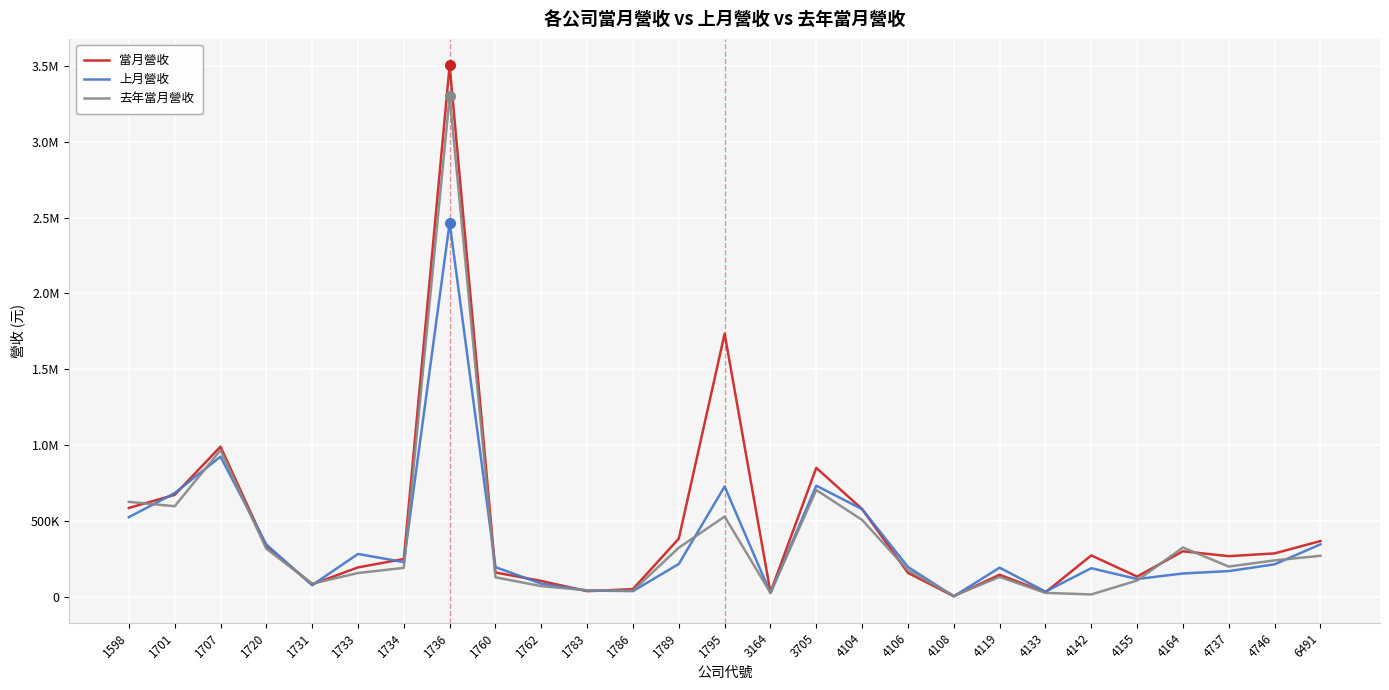

What is the total value across all series at 4108?

17502